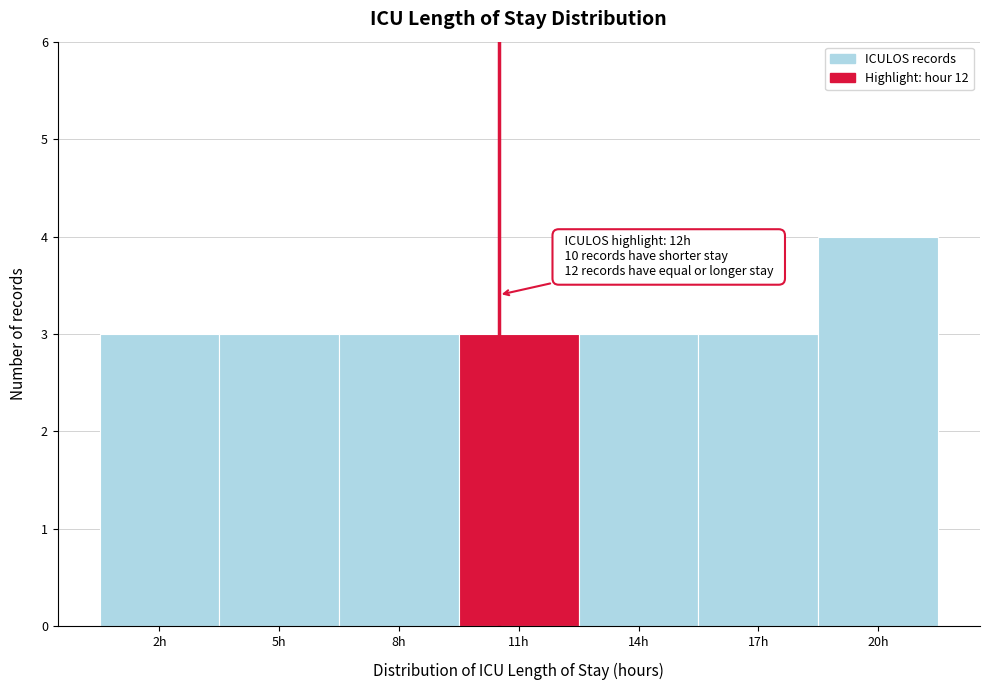

Reading left to right, list all the values displayed in this chart.

3	3	3	3	3	3	4